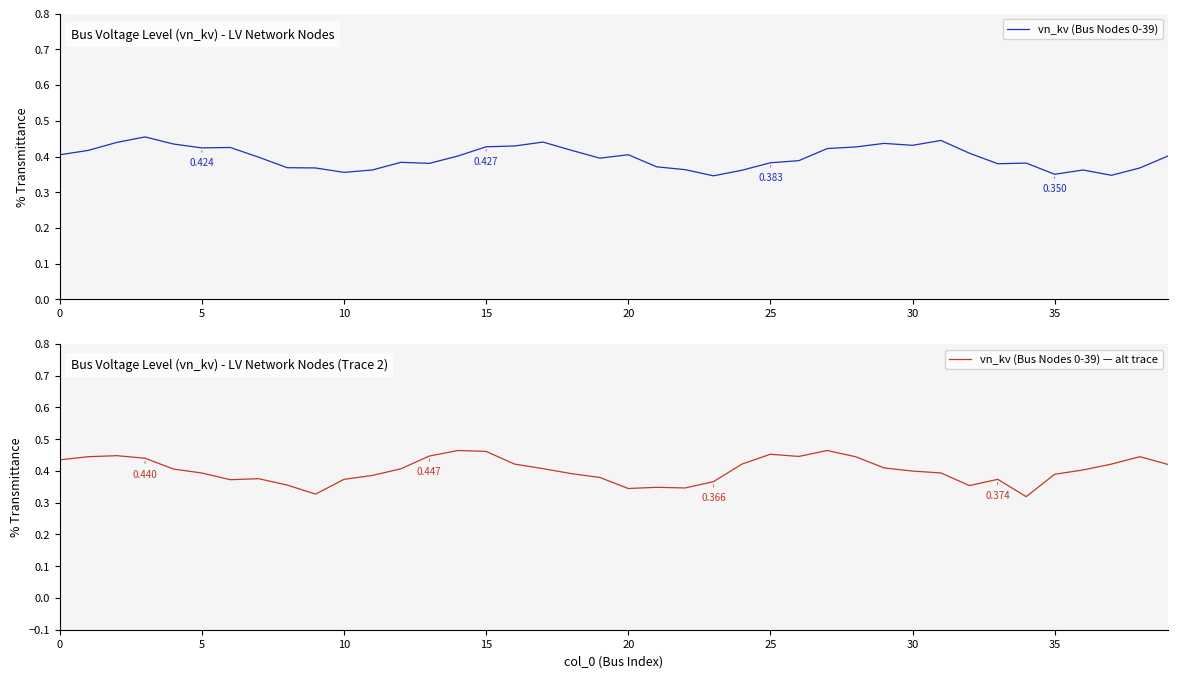

Which label corresponds to the largest value in the chart?

27